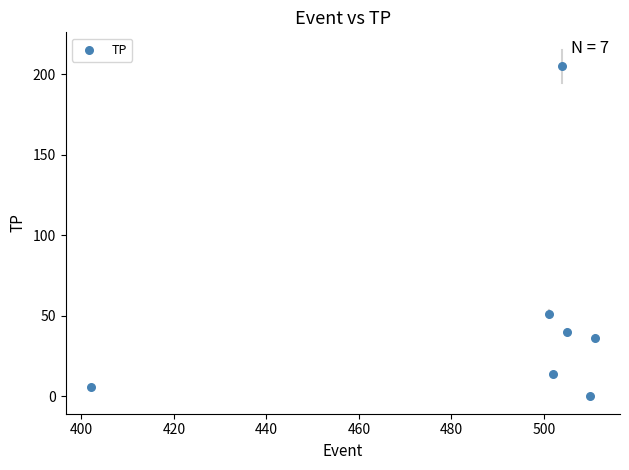

What is the average X value?

491